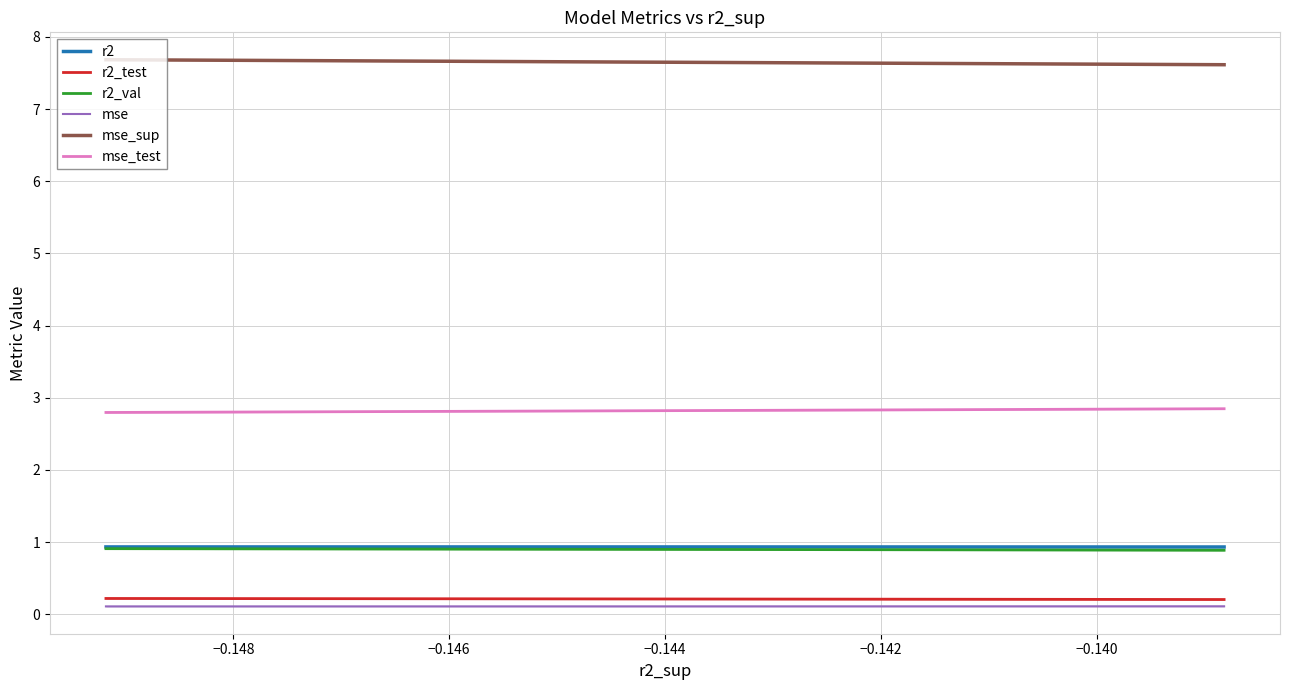

True or false: r2_val has more than 1 points higher than both neighbors.

False